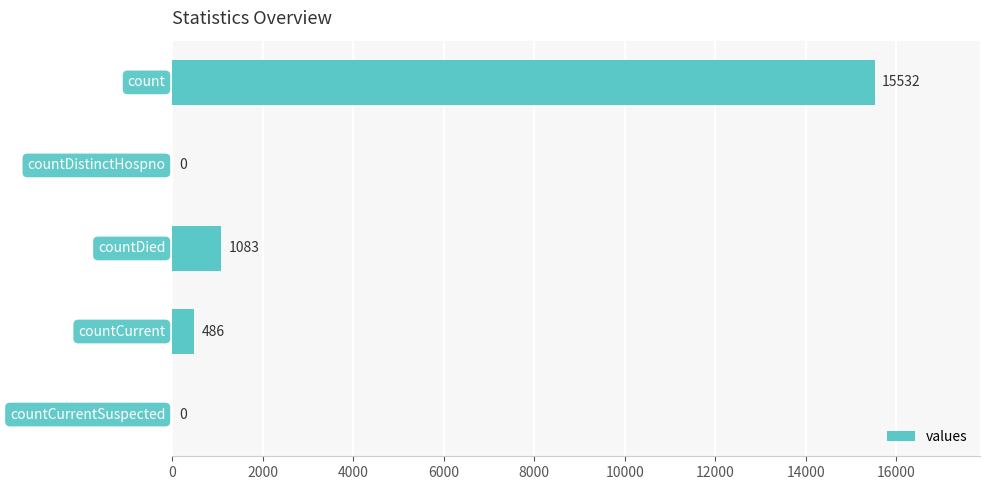

What is the maximum value shown in the chart?

15532